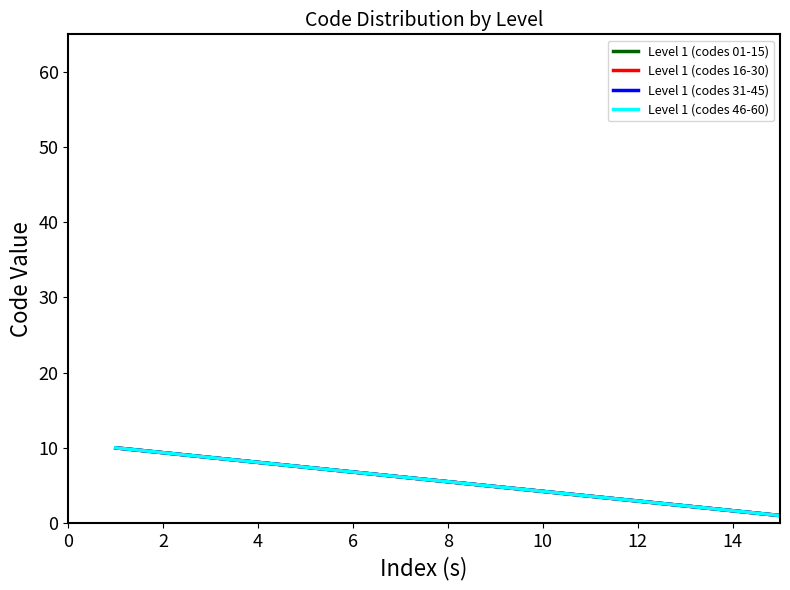

What is the value of the Level 1 (codes 46-60) point at the 5th from the left?

7.4